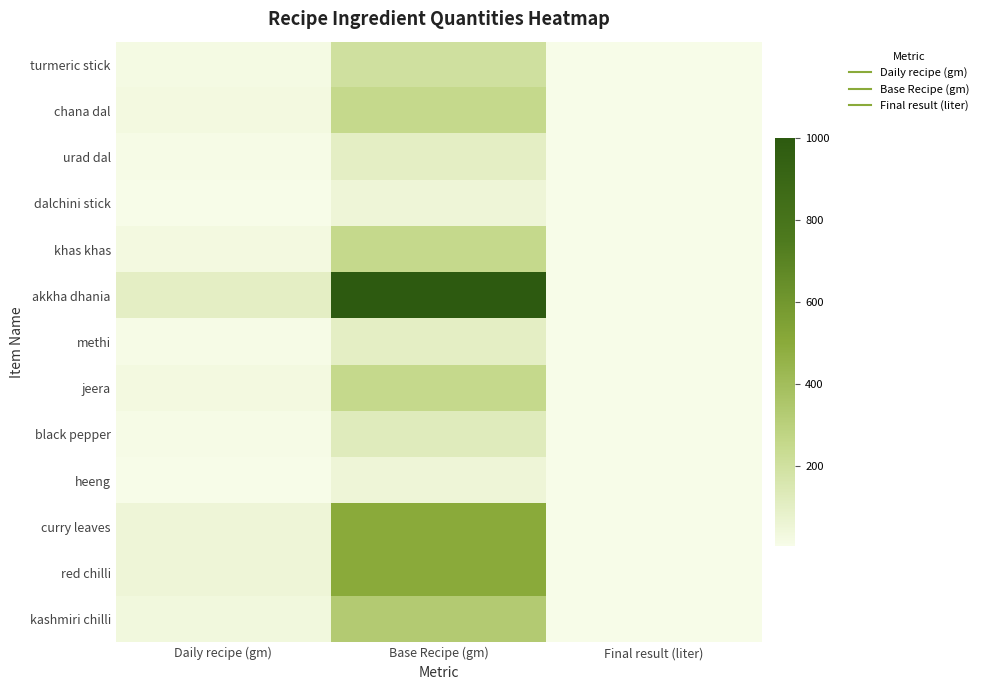

At how many categories does at least one series exceed 418?

1